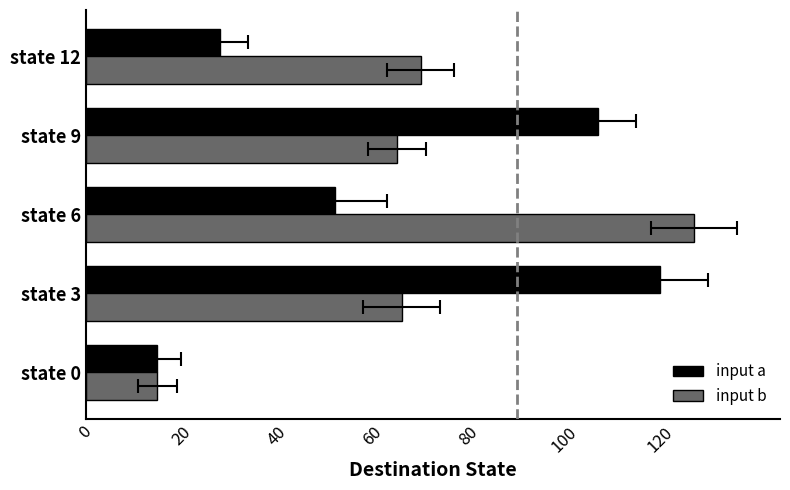

How many input a values are between 28 and 107?

3